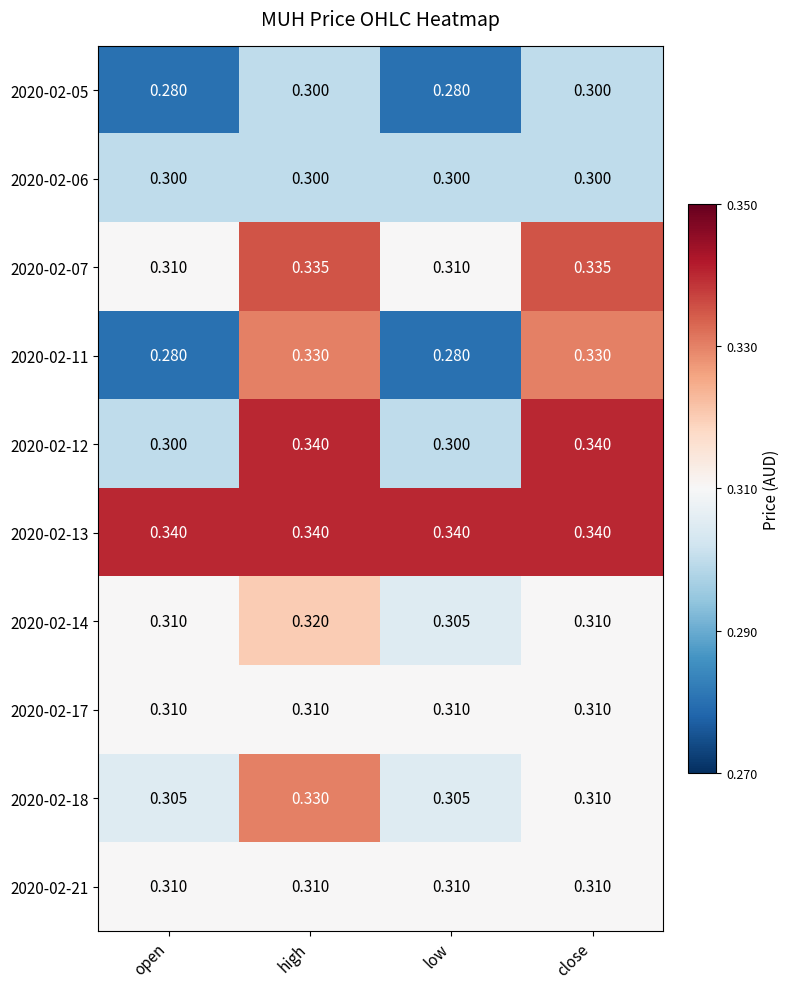

Is the value of 2020-02-05 at high greater than the value of 2020-02-07 at open?

No